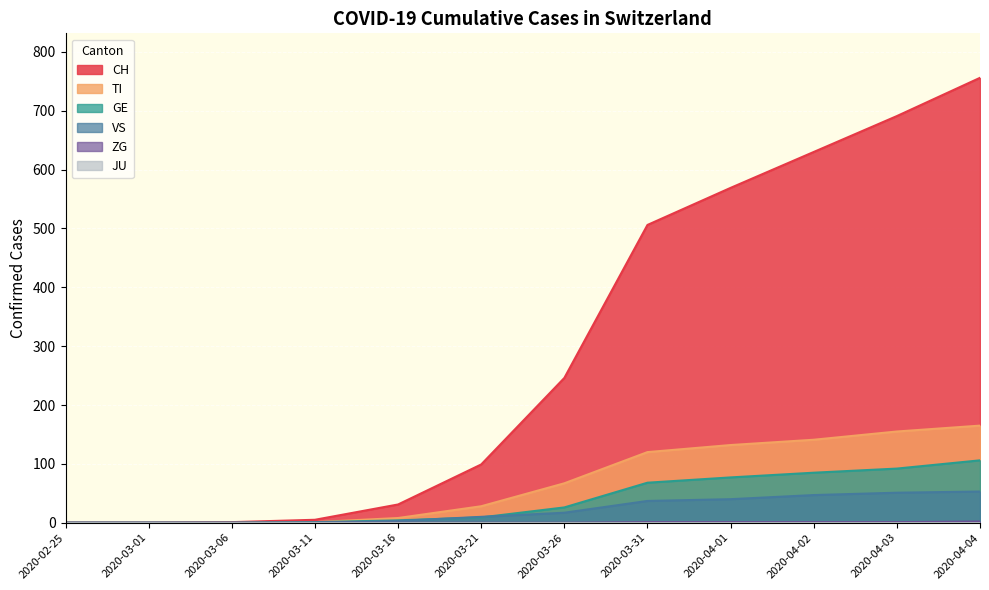

At how many categories does at least one series exceed 362?

5